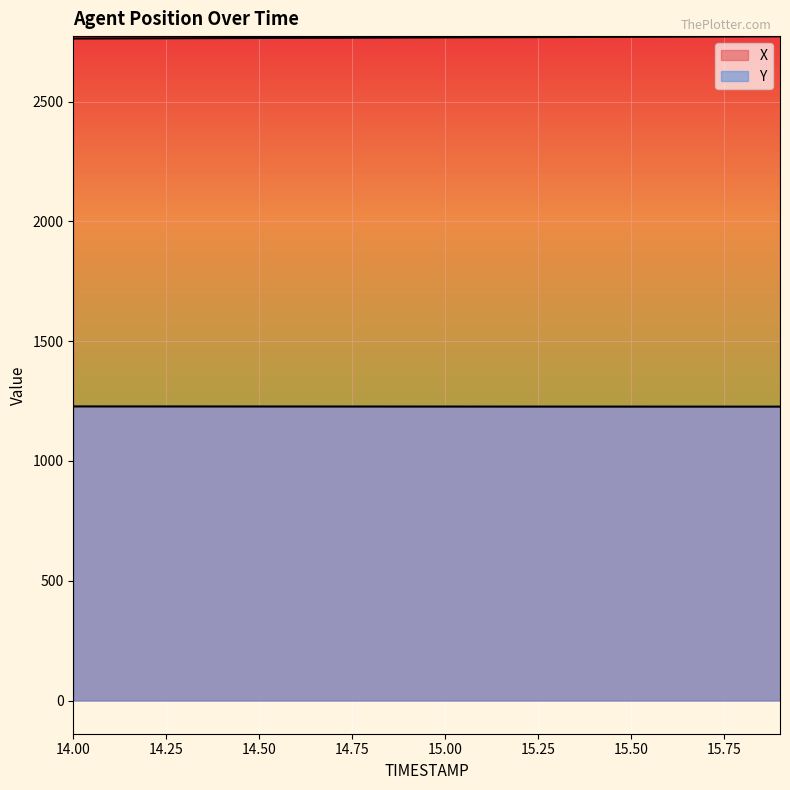

What is the label of the 9th point from the right?

15.1